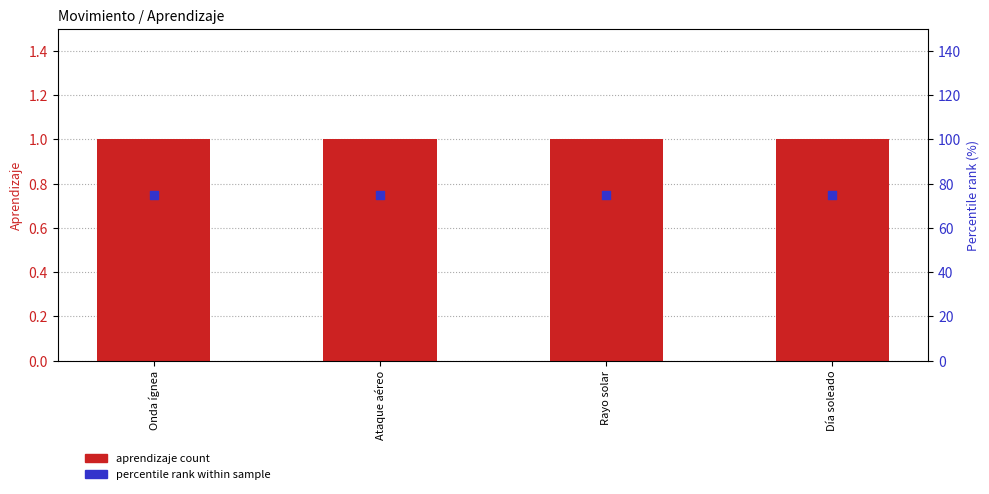

What is the total value across all series at Rayo solar?

76